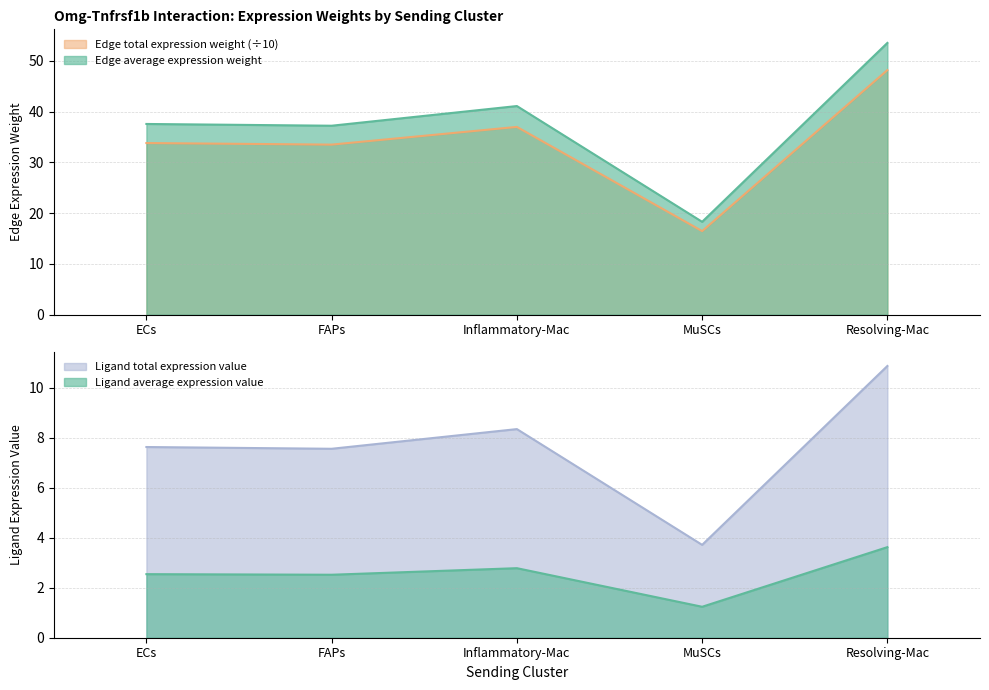

Count the number of data series in this chart.

4